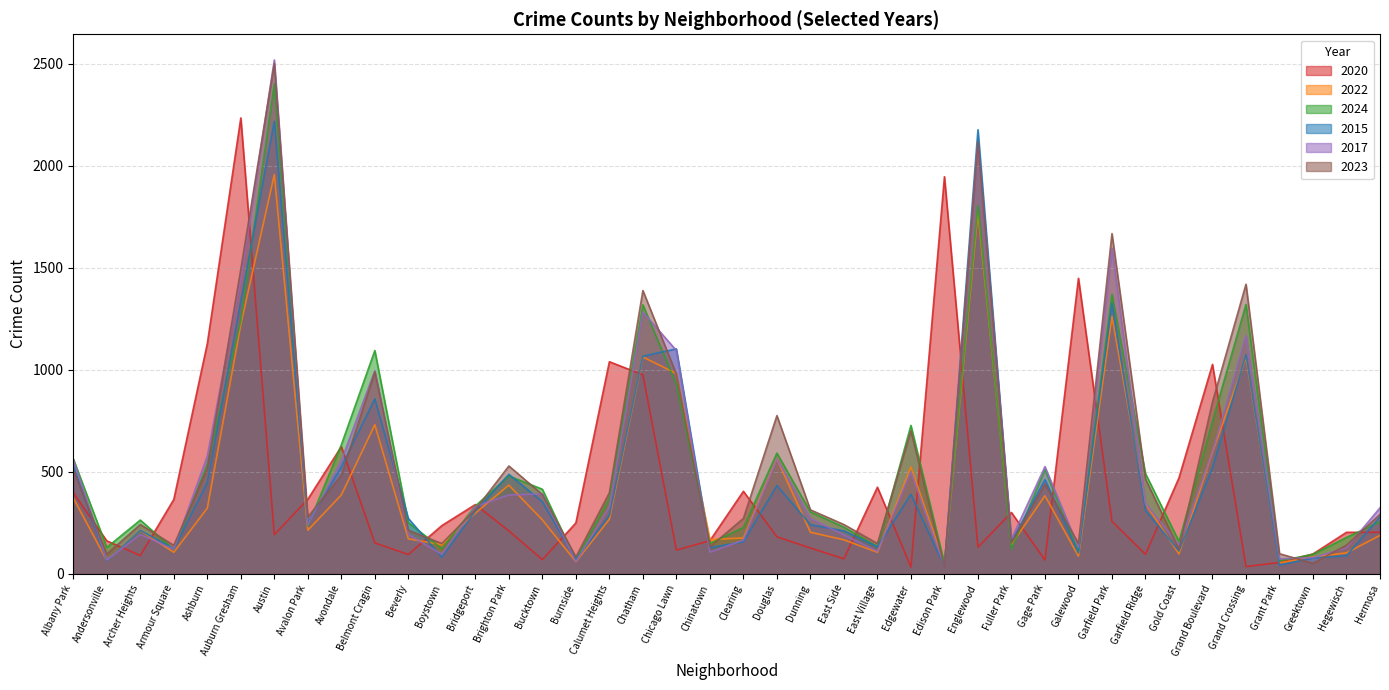

At which category is the sum across all series the highest?

Austin